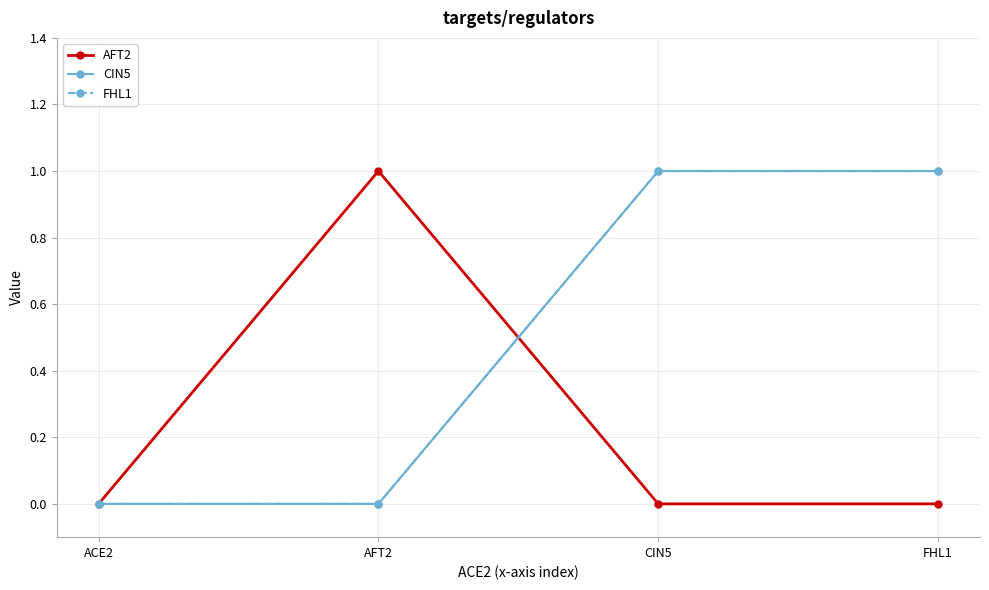

Is this an area chart (filled region under the line)?

No